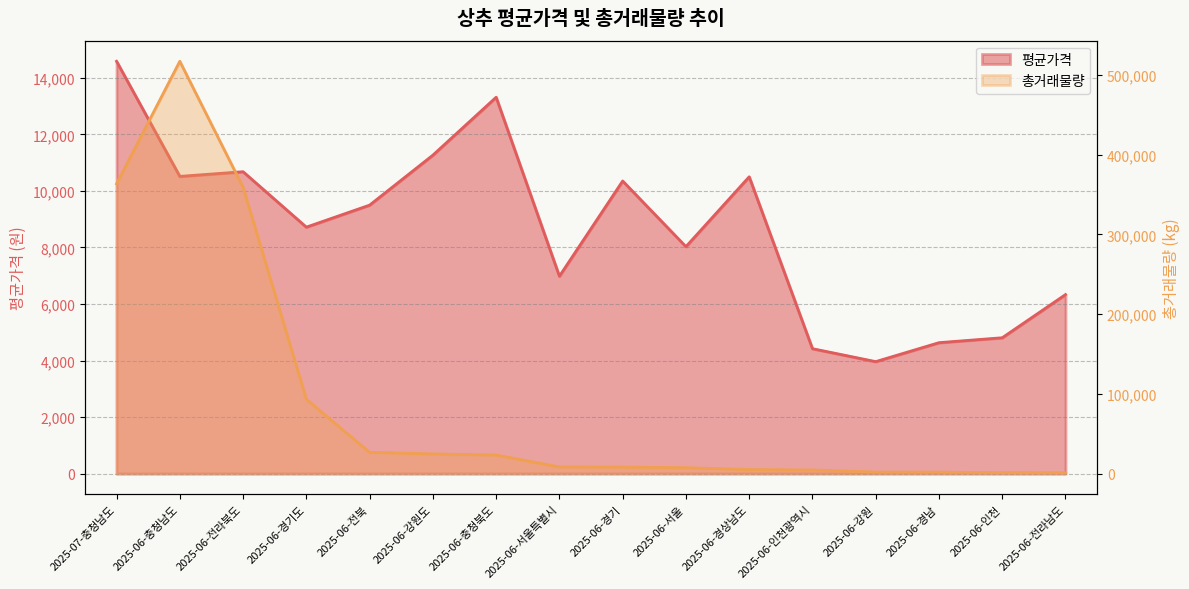

Reading left to right, extract all data points from this chart.

평균가격: 2025-07-충청남도=14583.8	2025-06-충청남도=10512.5	2025-06-전라북도=10678.0	2025-06-경기도=8717.5	2025-06-전북=9496.3	2025-06-강원도=11264.0	2025-06-충청북도=13312.0	2025-06-서울특별시=6982.0	2025-06-경기=10349.6	2025-06-서울=8027.0	2025-06-경상남도=10498.0	2025-06-인천광역시=4418.8	2025-06-강원=3960.7	2025-06-경남=4631.1	2025-06-인천=4805.1	2025-06-전라남도=6332.4
총거래물량: 2025-07-충청남도=363568.0	2025-06-충청남도=517312.0	2025-06-전라북도=359208.0	2025-06-경기도=93308.0	2025-06-전북=26684.0	2025-06-강원도=24688.0	2025-06-충청북도=23296.0	2025-06-서울특별시=8400.0	2025-06-경기=8168.0	2025-06-서울=7368.0	2025-06-경상남도=5096.0	2025-06-인천광역시=4484.0	2025-06-강원=1944.0	2025-06-경남=1864.0	2025-06-인천=1180.0	2025-06-전라남도=1112.0